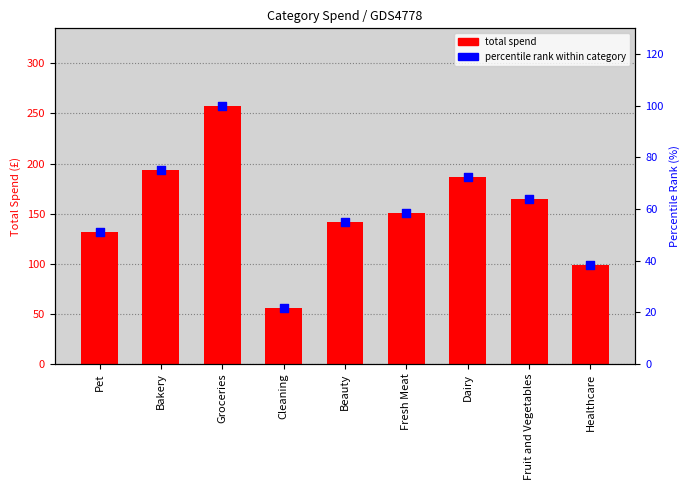

What are all the series names shown in the legend?

total spend, percentile rank within category